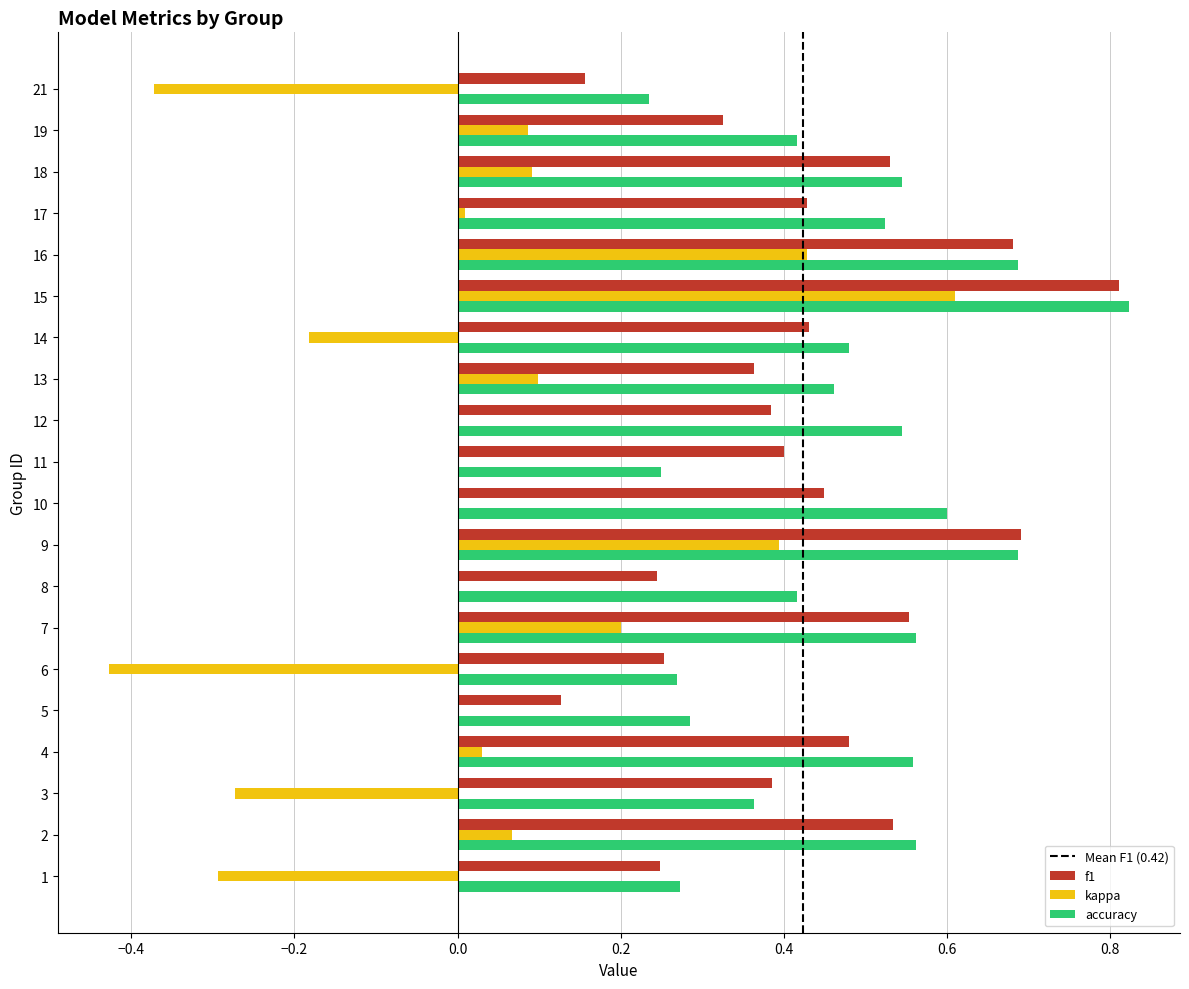

At which label does kappa reach its peak?

15